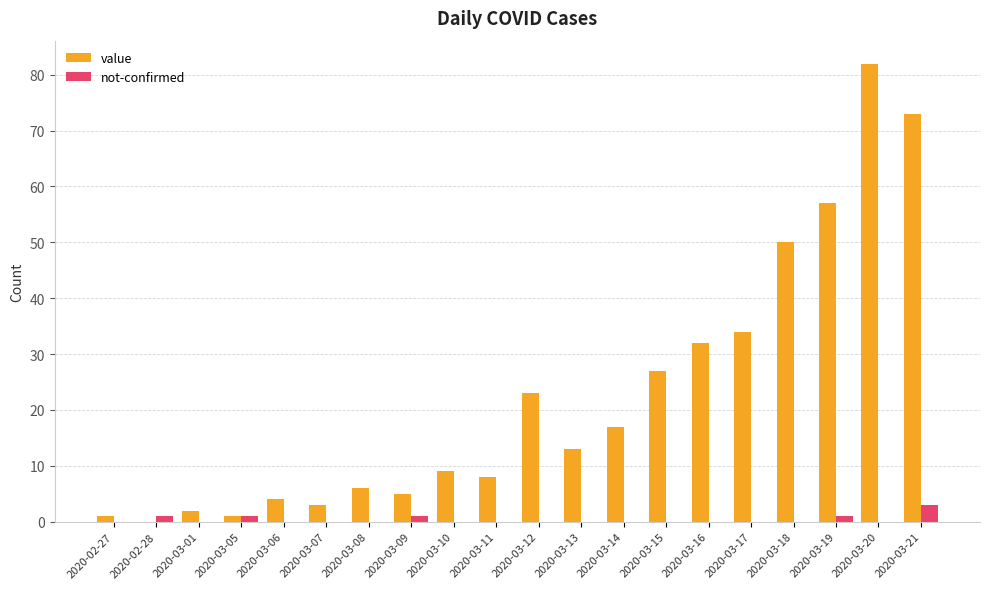

What is the average value of the value series?

22